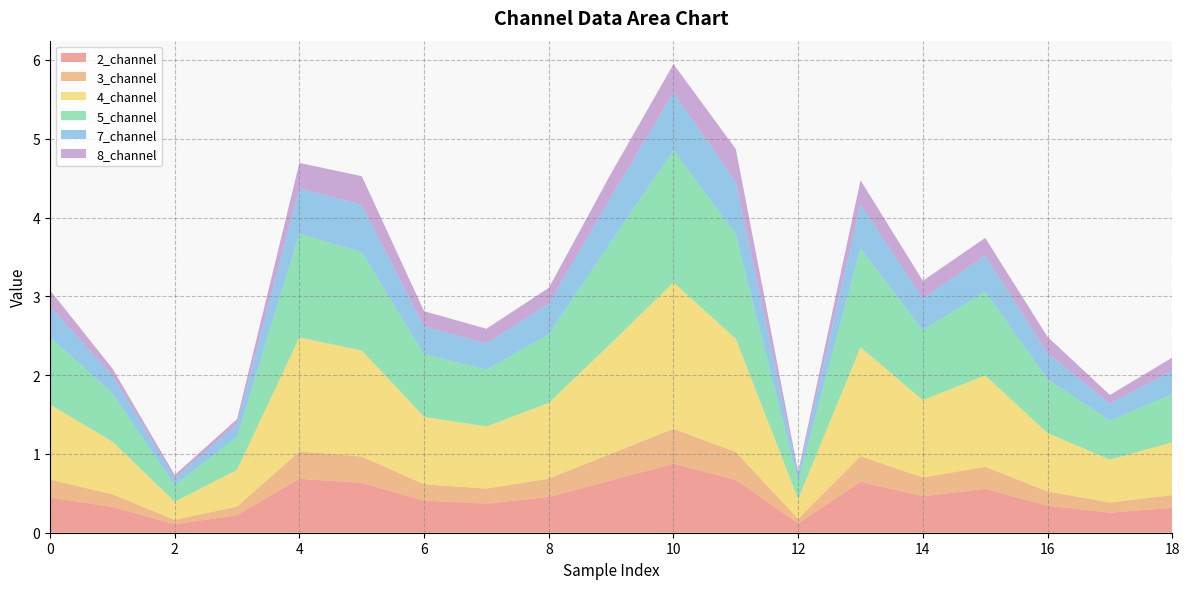

Reading left to right, list all the values displayed in this chart.

2_channel: 0.4	0.3	0.1	0.2	0.7	0.6	0.4	0.4	0.5	0.7	0.9	0.7	0.1	0.6	0.5	0.6	0.3	0.3	0.3
3_channel: 0.2	0.2	0.1	0.1	0.3	0.3	0.2	0.2	0.2	0.3	0.4	0.4	0.1	0.3	0.2	0.3	0.2	0.1	0.2
4_channel: 1.0	0.7	0.2	0.5	1.4	1.3	0.9	0.8	1.0	1.4	1.9	1.4	0.2	1.4	1.0	1.2	0.7	0.5	0.7
5_channel: 0.9	0.6	0.2	0.4	1.3	1.2	0.8	0.7	0.9	1.3	1.7	1.3	0.2	1.3	0.9	1.1	0.7	0.5	0.6
7_channel: 0.4	0.2	0.1	0.2	0.6	0.6	0.4	0.3	0.4	0.6	0.7	0.7	0.1	0.6	0.4	0.5	0.3	0.2	0.3
8_channel: 0.2	0.1	0.0	0.1	0.3	0.4	0.2	0.2	0.2	0.3	0.4	0.4	0.0	0.3	0.2	0.2	0.2	0.1	0.2